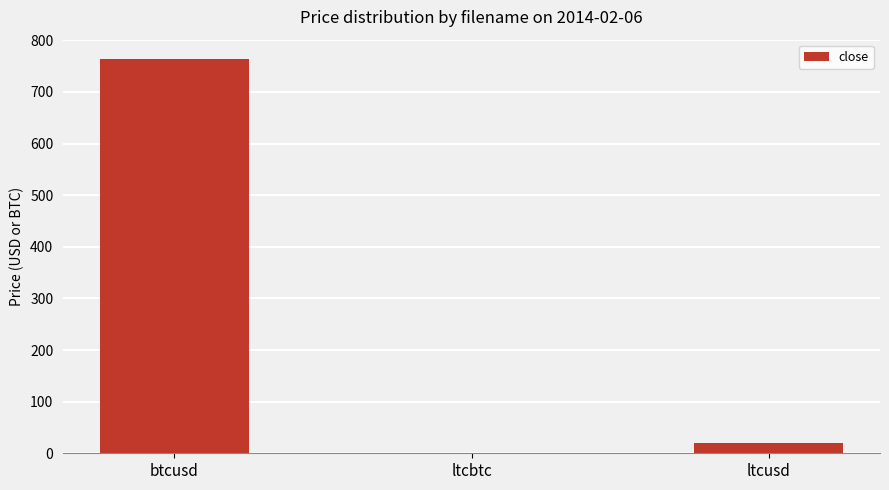

At which label is the value closest to 381?

ltcusd